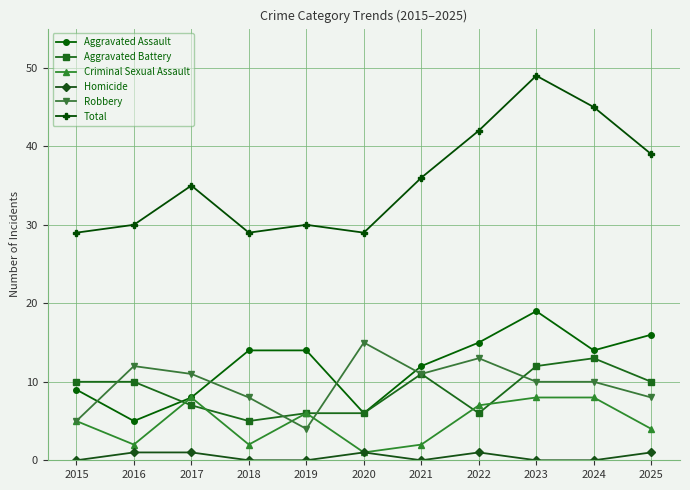

Where do Aggravated Battery and Aggravated Assault first cross each other?

2016 and 2017